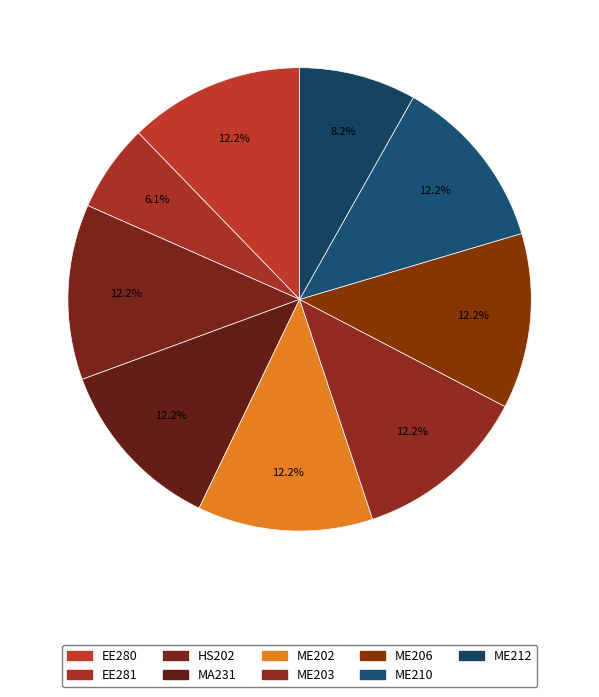

How many segments does this pie chart have?

9